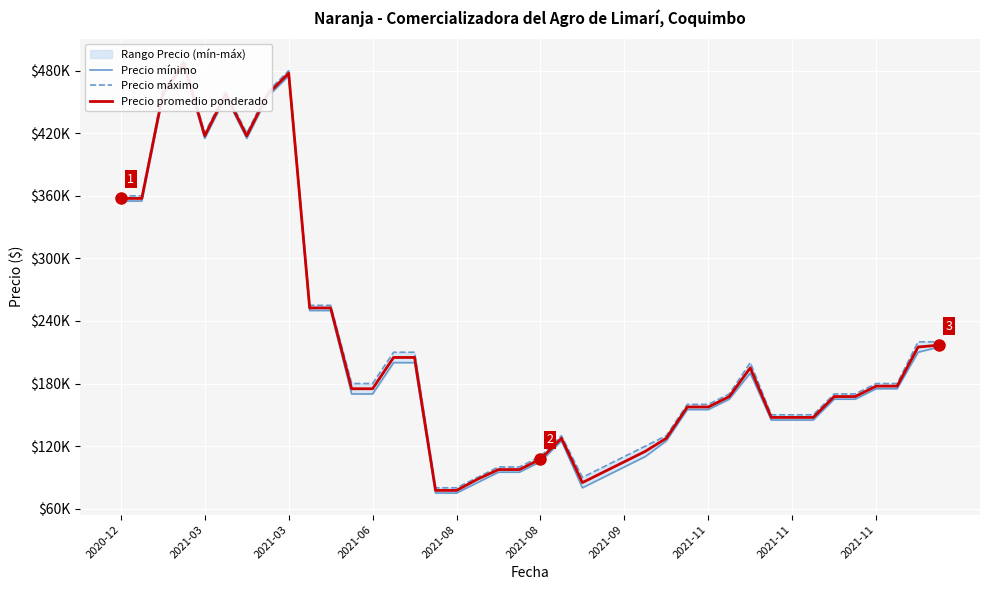

What is the spread (max minus min) of values at 2021-11?

5000